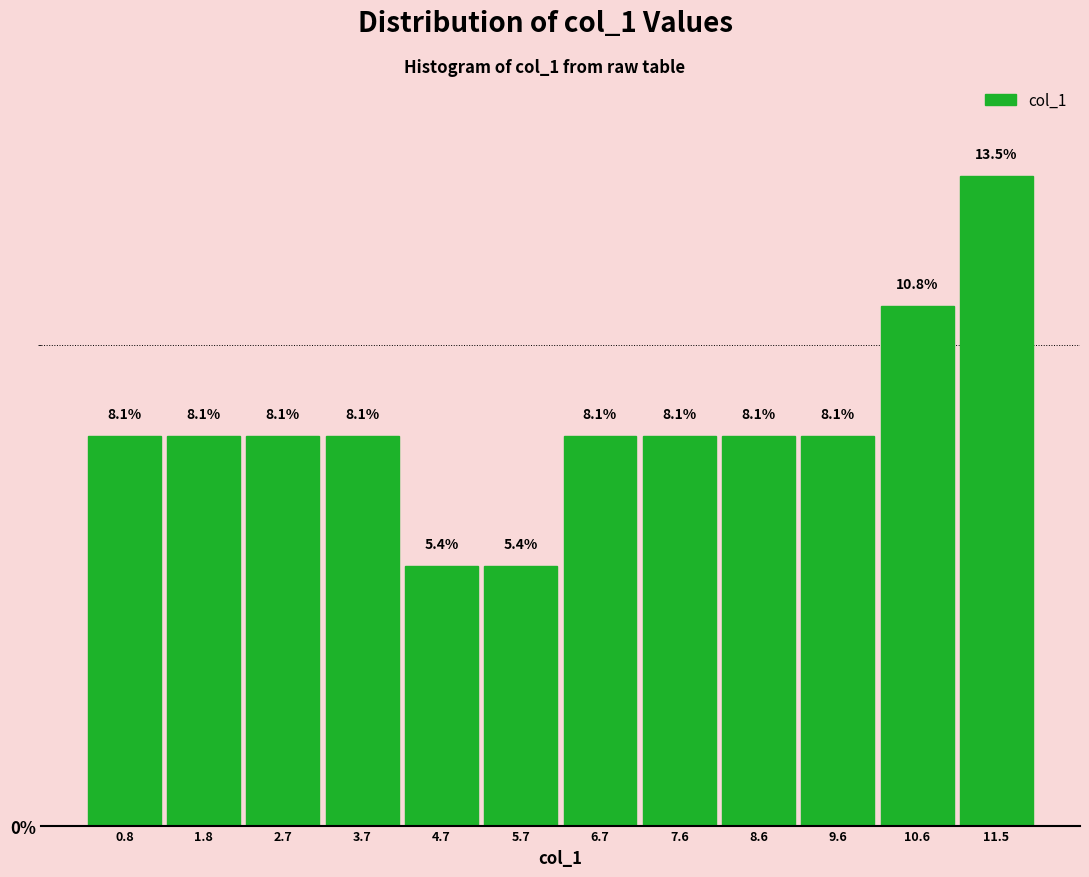

How tall is the bar that spans 5.2 to 6.2 on the x-axis? The bar edges are not printed on the chart, so give them approximately, as read against the axis.

5.4